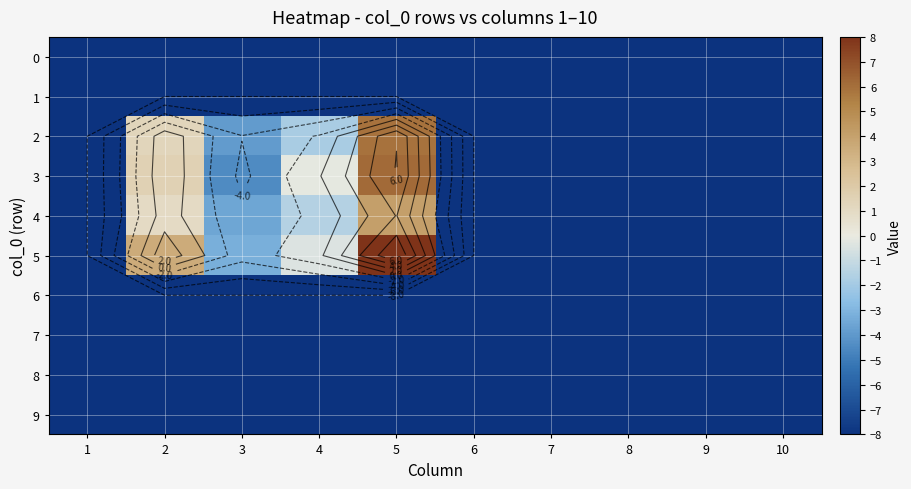

The value of 5 at 5 is 4.3. True or false?

False